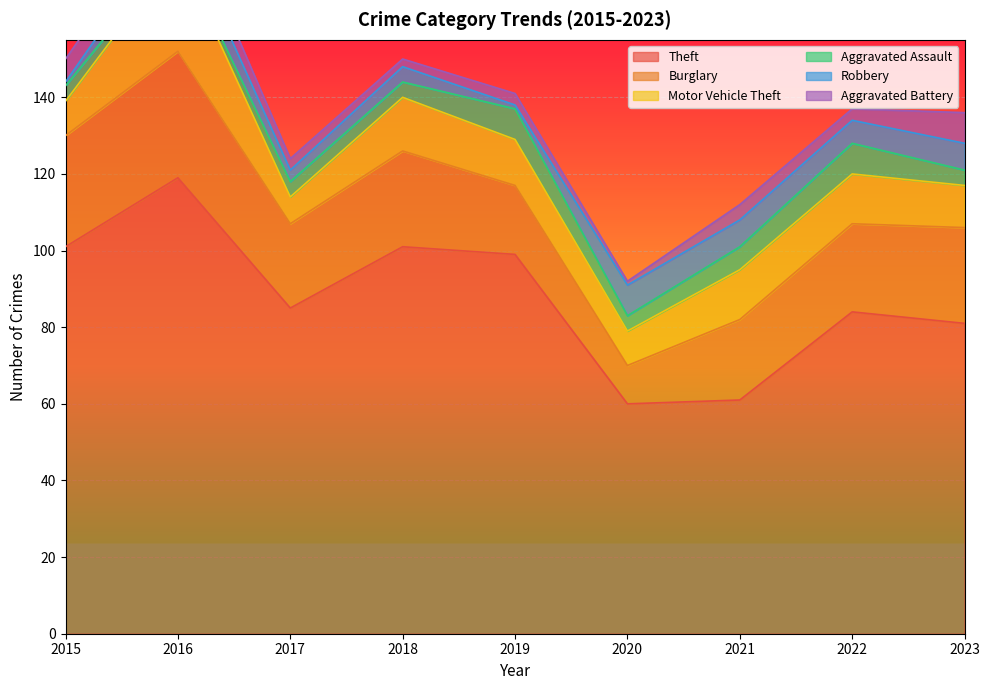

Reading left to right, transcribe all the data shown in this chart.

Theft: 101	119	85	101	99	60	61	84	81
Burglary: 29	33	22	25	18	10	21	23	25
Motor Vehicle Theft: 9	26	7	14	12	9	13	13	11
Aggravated Assault: 4	1	4	4	8	4	6	8	4
Robbery: 1	7	3	4	1	8	7	6	7
Aggravated Battery: 6	6	3	2	3	1	4	3	8